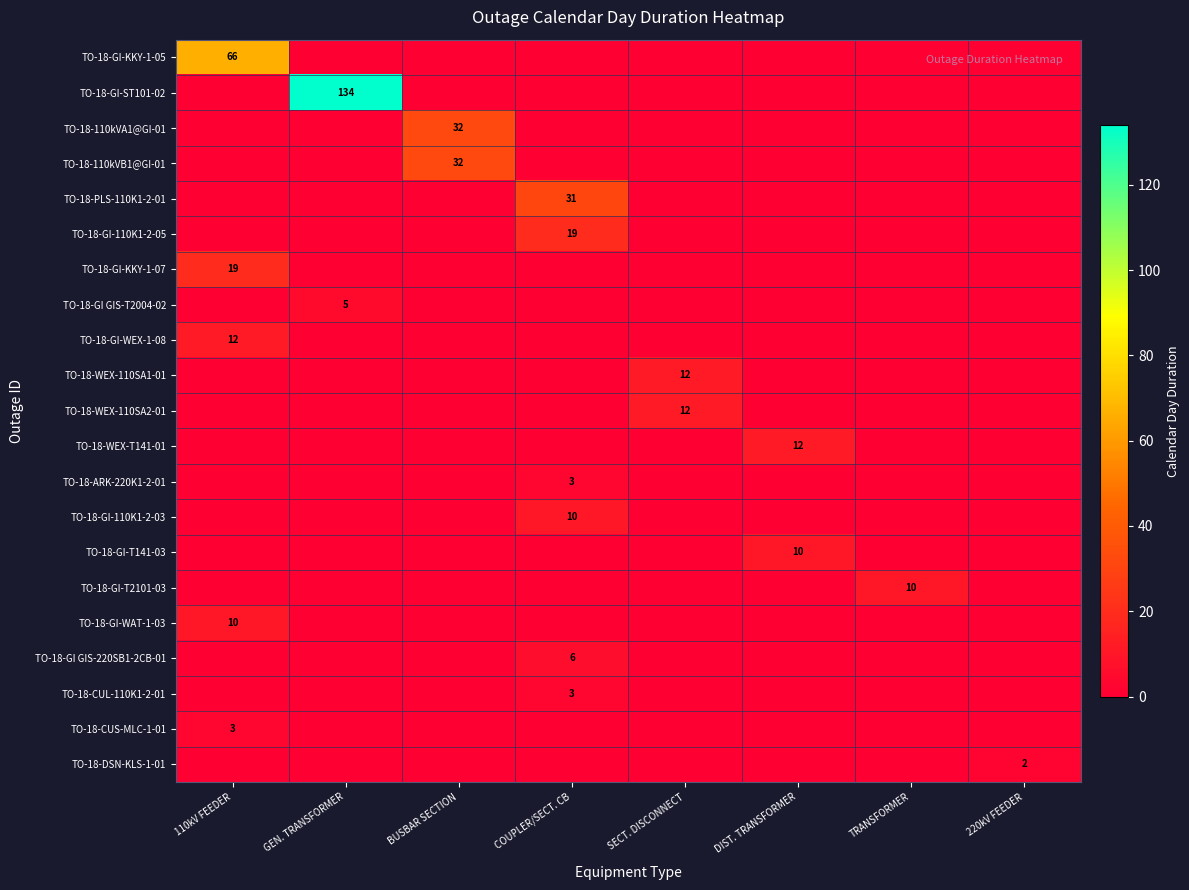

Rank the series by their maximum value, from lowest to highest.

TO-18-DSN-KLS-1-01, TO-18-ARK-220K1-2-01, TO-18-CUL-110K1-2-01, TO-18-CUS-MLC-1-01, TO-18-GI GIS-T2004-02, TO-18-GI GIS-220SB1-2CB-01, TO-18-GI-110K1-2-03, TO-18-GI-T141-03, TO-18-GI-T2101-03, TO-18-GI-WAT-1-03, TO-18-GI-WEX-1-08, TO-18-WEX-110SA1-01, TO-18-WEX-110SA2-01, TO-18-WEX-T141-01, TO-18-GI-110K1-2-05, TO-18-GI-KKY-1-07, TO-18-PLS-110K1-2-01, TO-18-110kVA1@GI-01, TO-18-110kVB1@GI-01, TO-18-GI-KKY-1-05, TO-18-GI-ST101-02